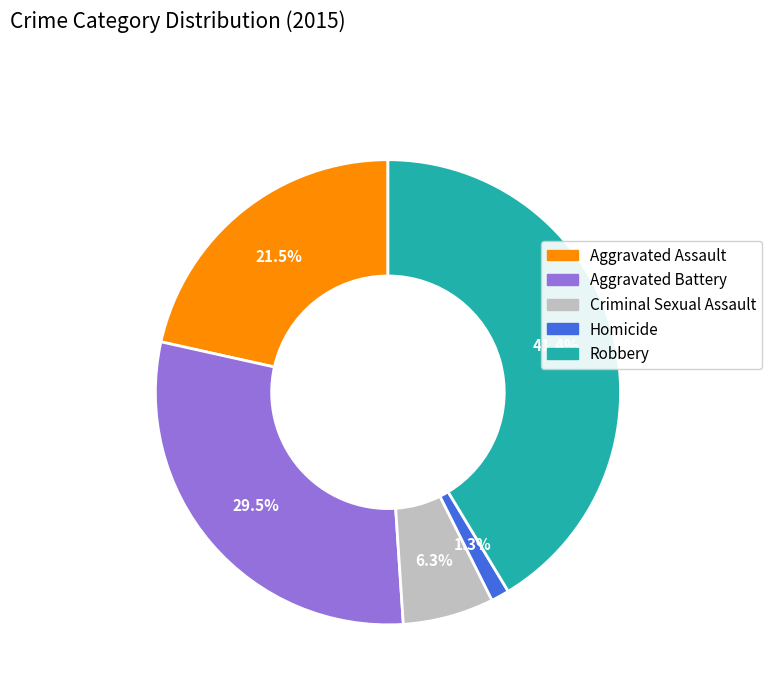

Is it true that Robbery is 50% of the pie?

False